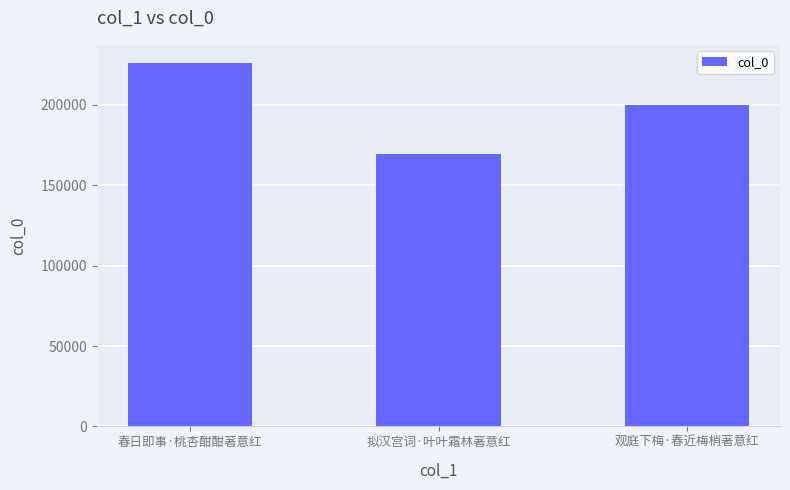

Count the values in the range 169417 to 226094.

3